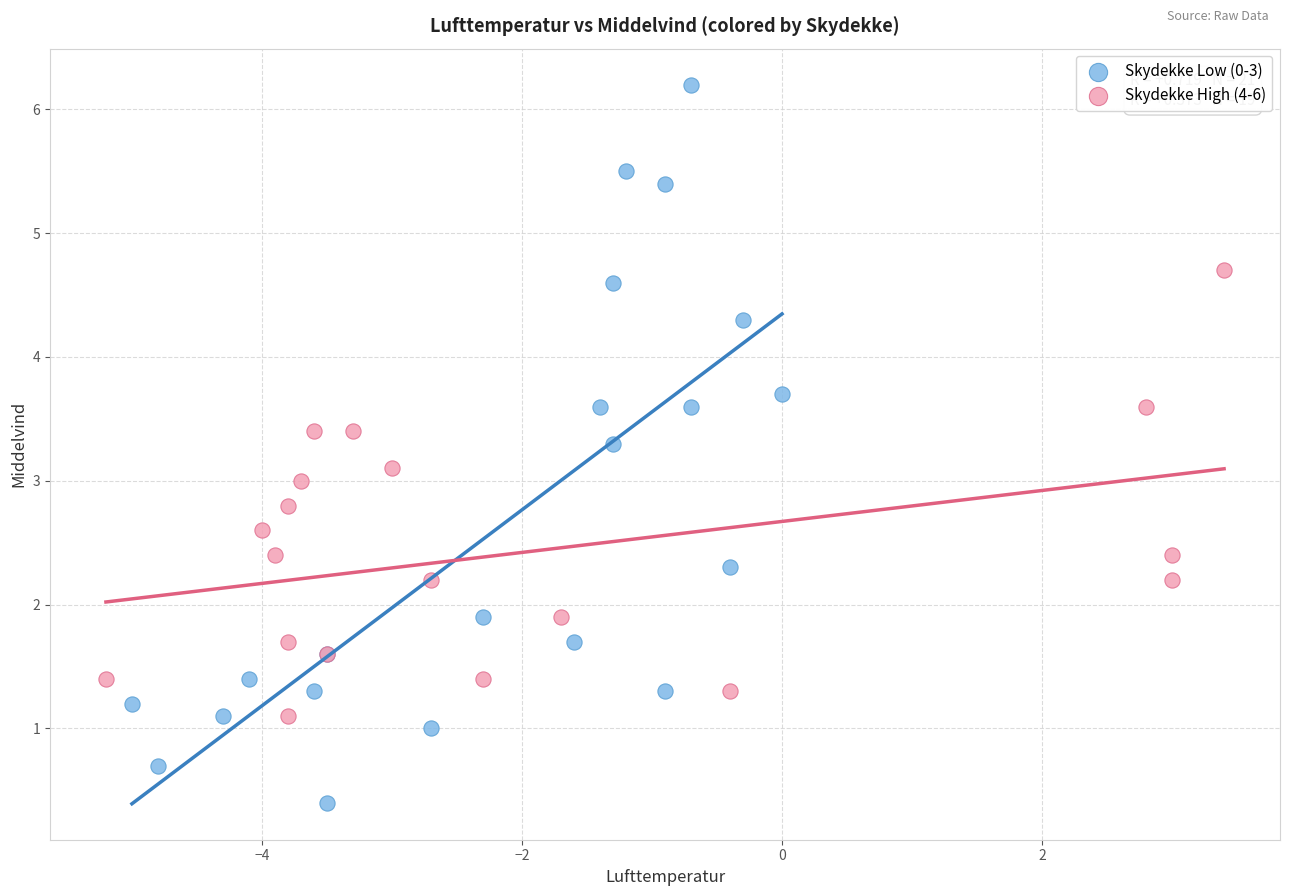

Which series contains the highest Y value?

Skydekke Low (0-3)